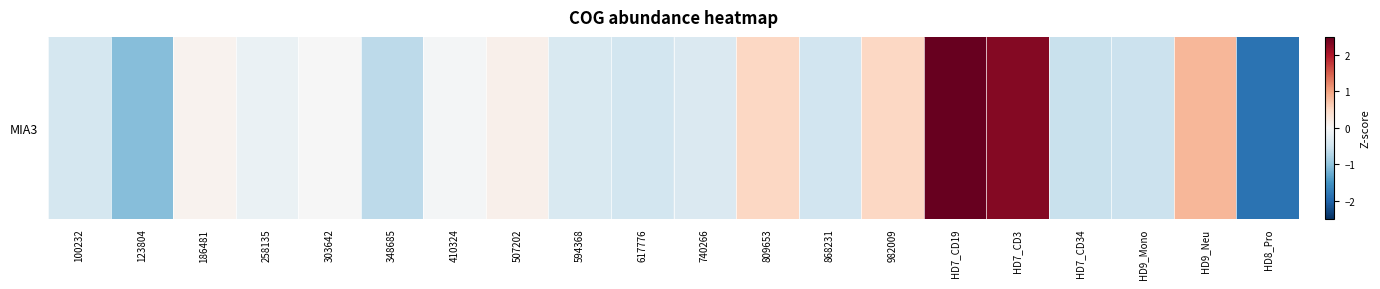

What is the minimum value shown in the chart?

-1.9